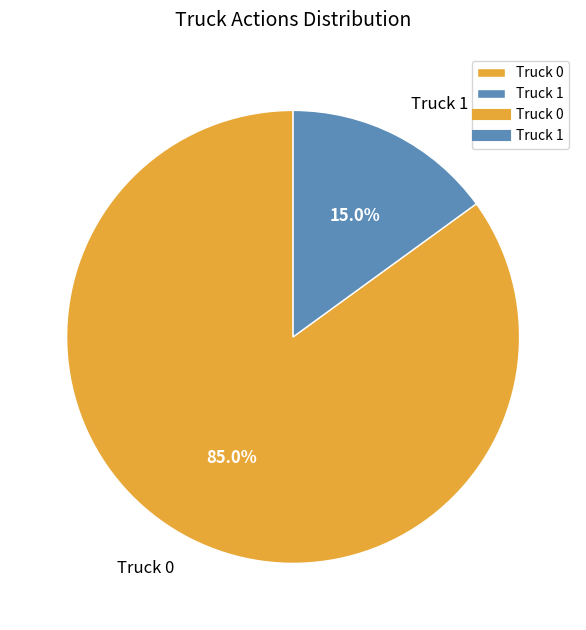

Which has a higher value, Truck 1 or Truck 0?

Truck 0